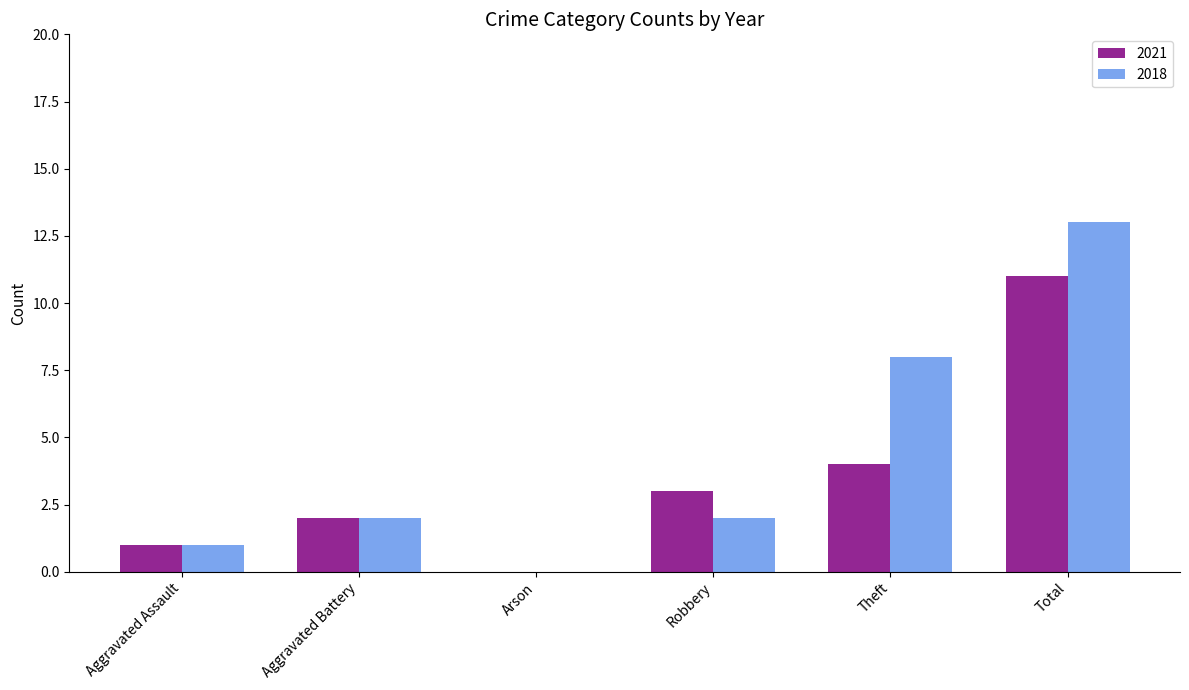

What is the difference between the 2021 values at Total and Aggravated Assault?

10